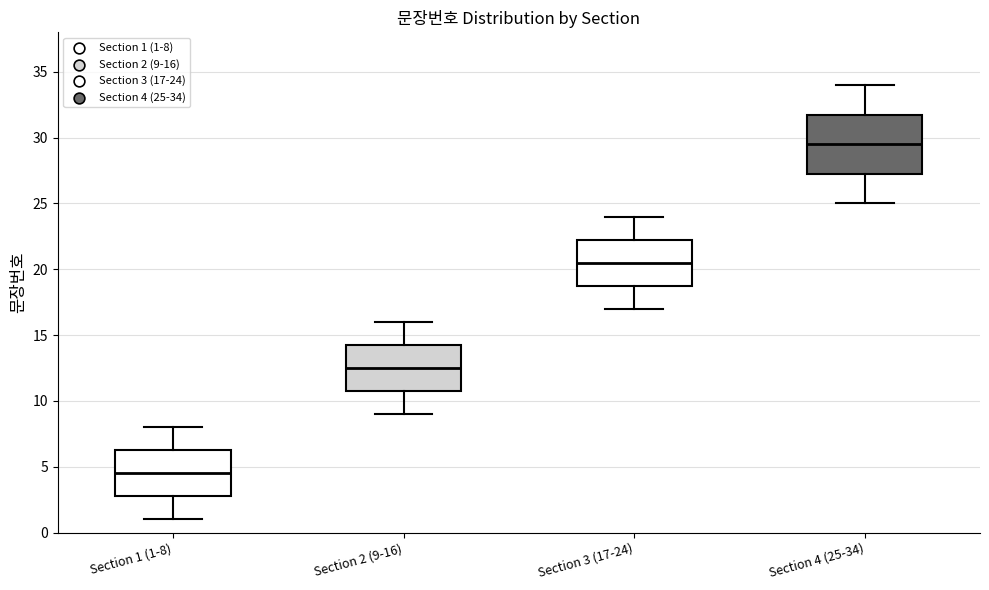

Where does the median line of the box for Section 3 (17-24) sit on the y-axis? The values are not printed on the chart, so give them approximately, as read against the axis.

20.5